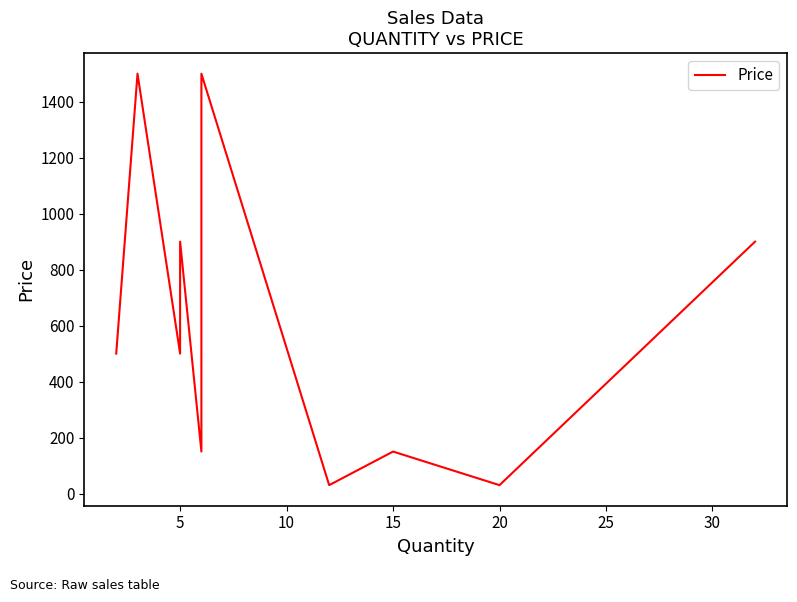

What is the sum of the values at 0 and 10?

1000